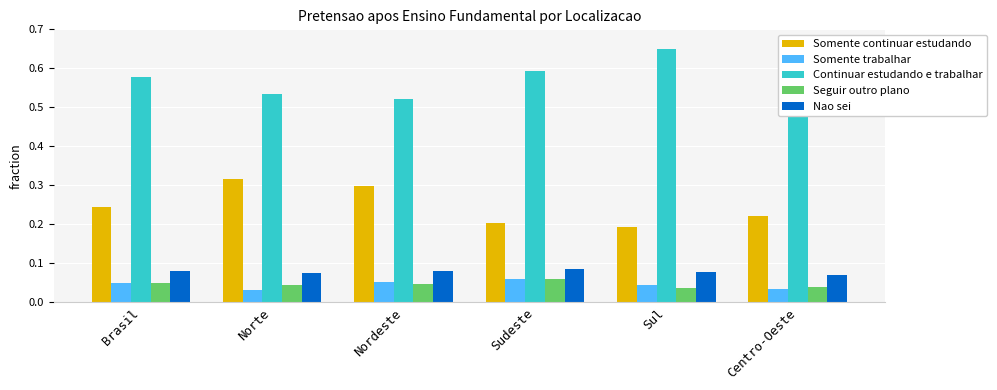

Count the number of categories in the chart.

6